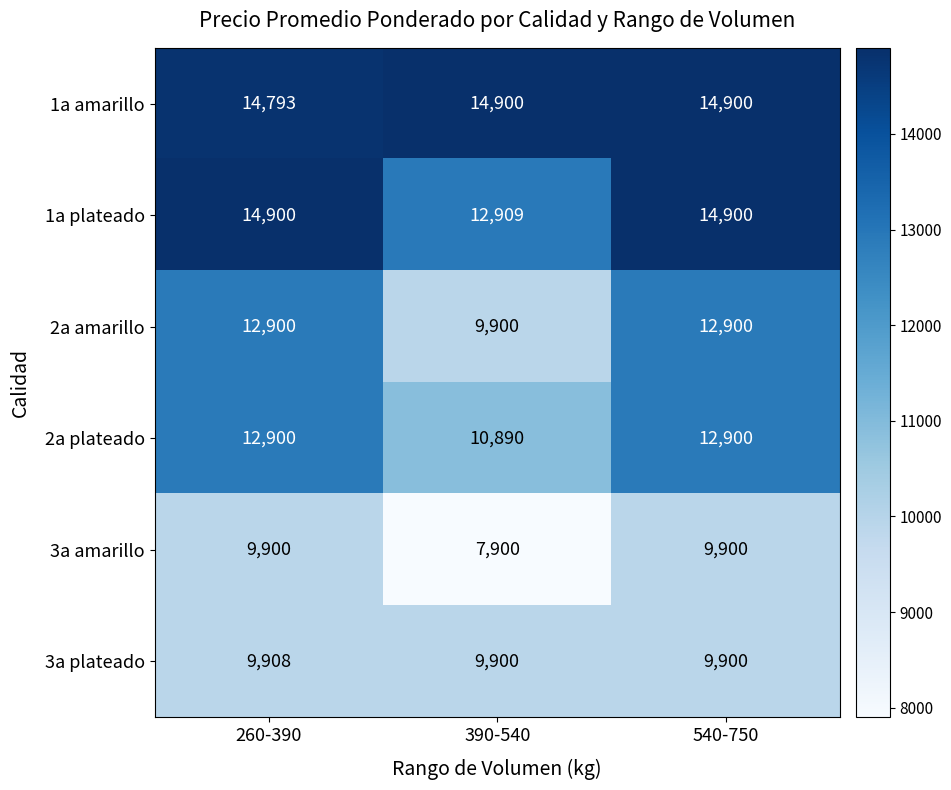

What is the sum of the 3a plateado values at 540-750 and 260-390?

19808